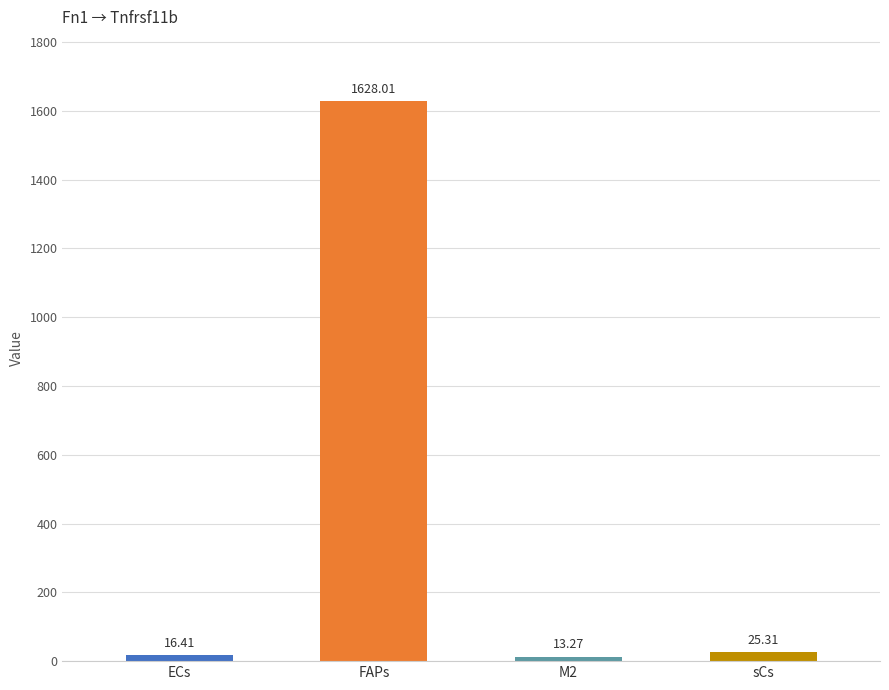

What is the smallest value displayed?

13.3